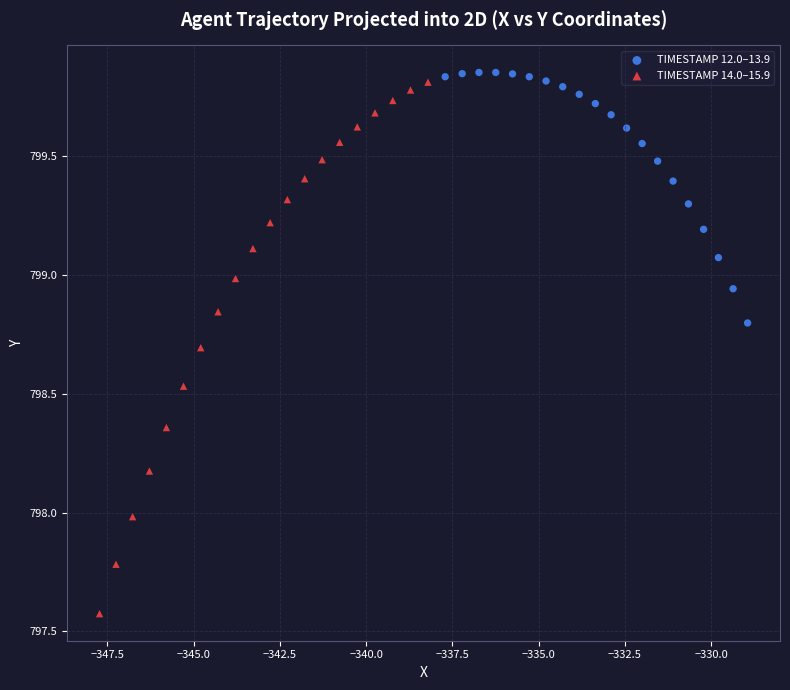

What are all the series names shown in the legend?

TIMESTAMP 12.0–13.9, TIMESTAMP 14.0–15.9